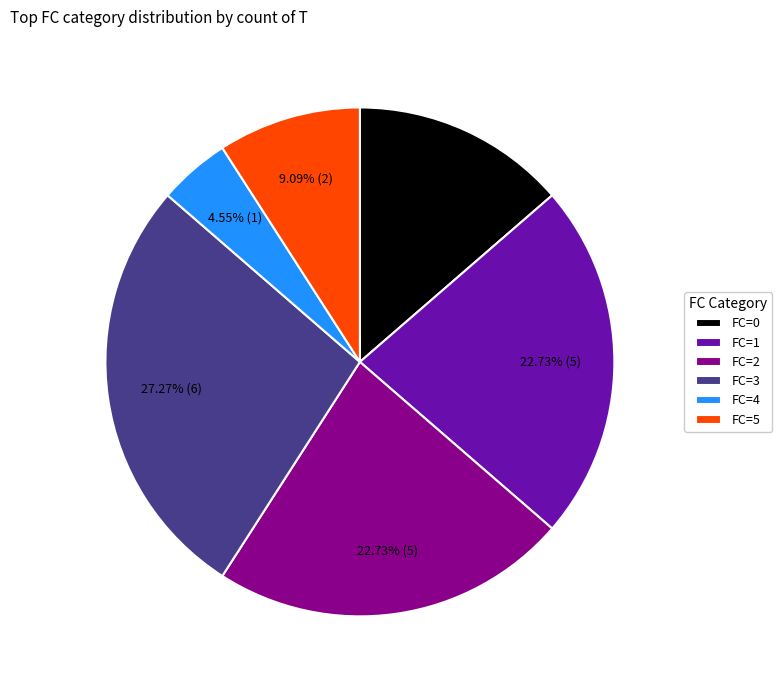

How many segments does this pie chart have?

6